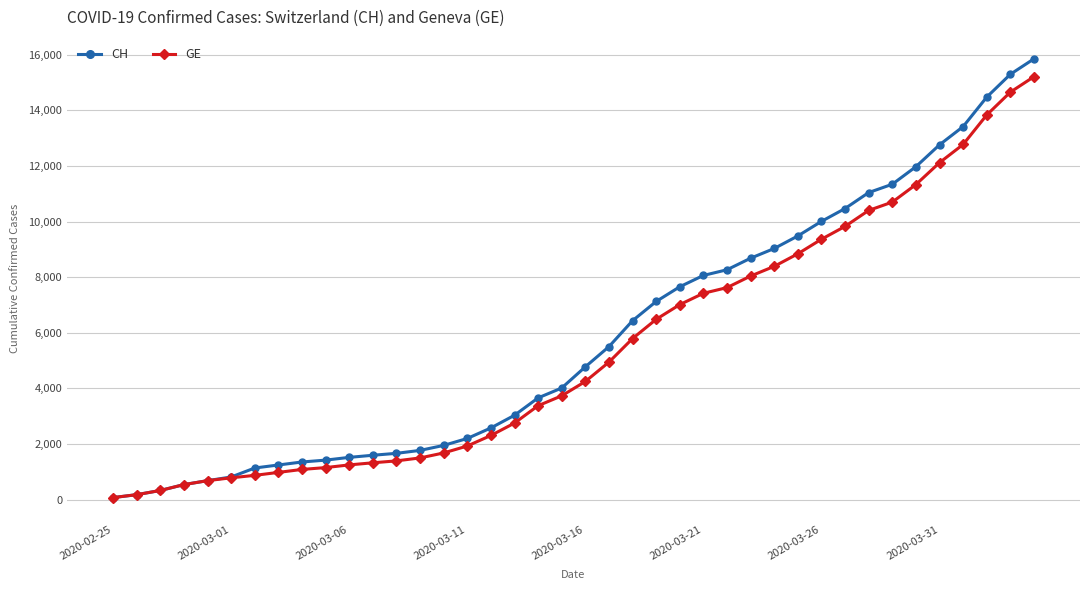

Which series has the widest spread of values?

CH